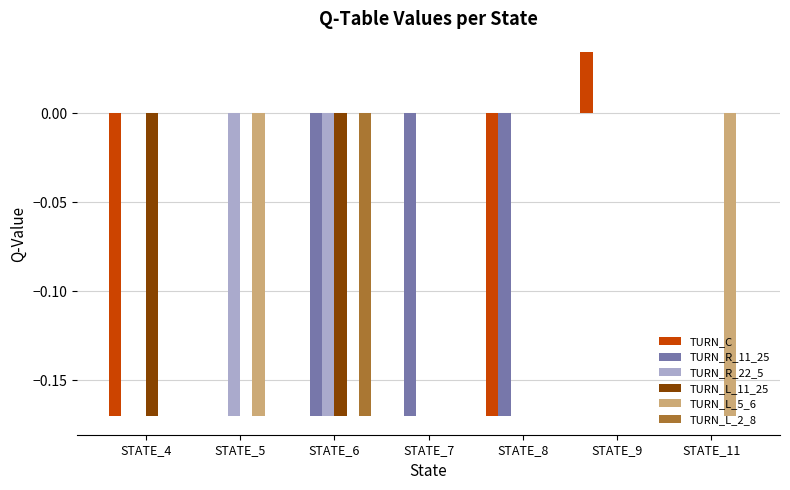

What is the spread (max minus min) of values at STATE_8?

0.2